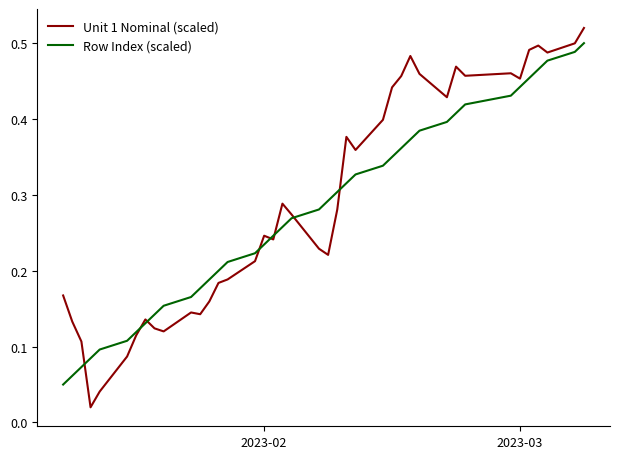

Which series has the widest spread of values?

Unit 1 Nominal (scaled)